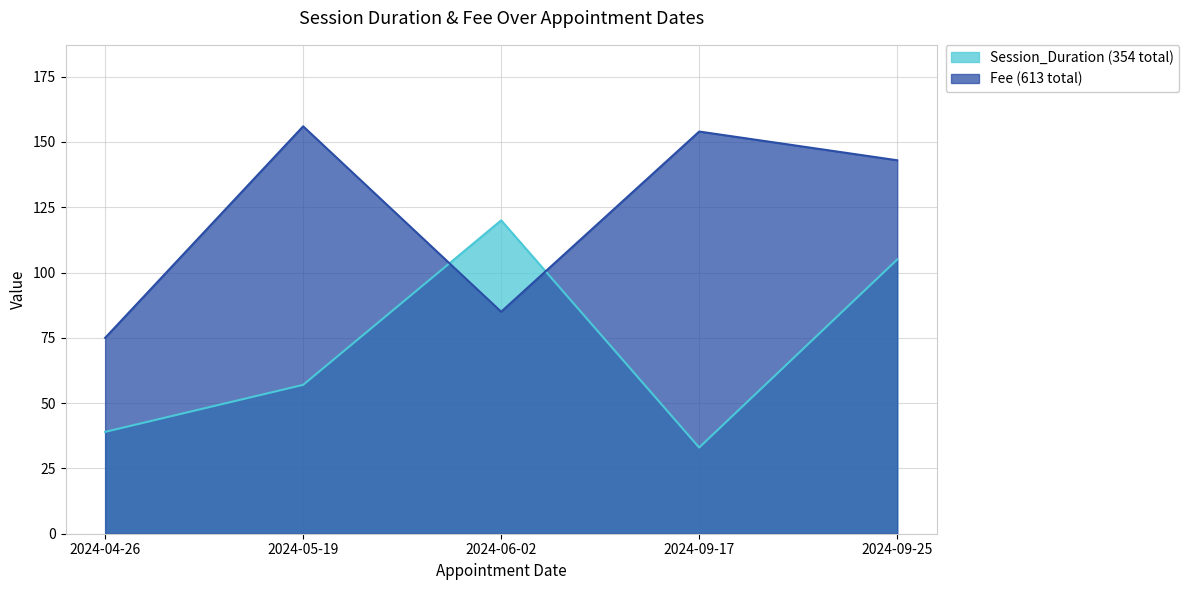

Reading right to left, transcribe all the data shown in this chart.

Session_Duration: 2024-09-25=105	2024-09-17=33	2024-06-02=120	2024-05-19=57	2024-04-26=39
Fee: 2024-09-25=143	2024-09-17=154	2024-06-02=85	2024-05-19=156	2024-04-26=75